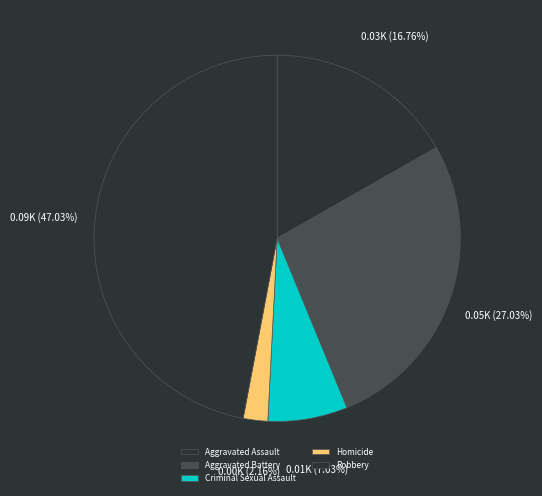

To the nearest percent, what is the average slice percentage?

20%